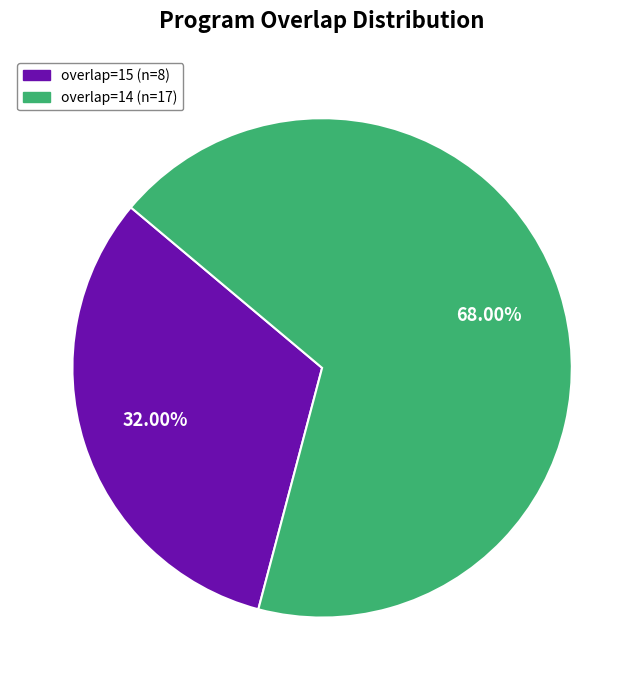

Is there a majority slice in this chart?

Yes